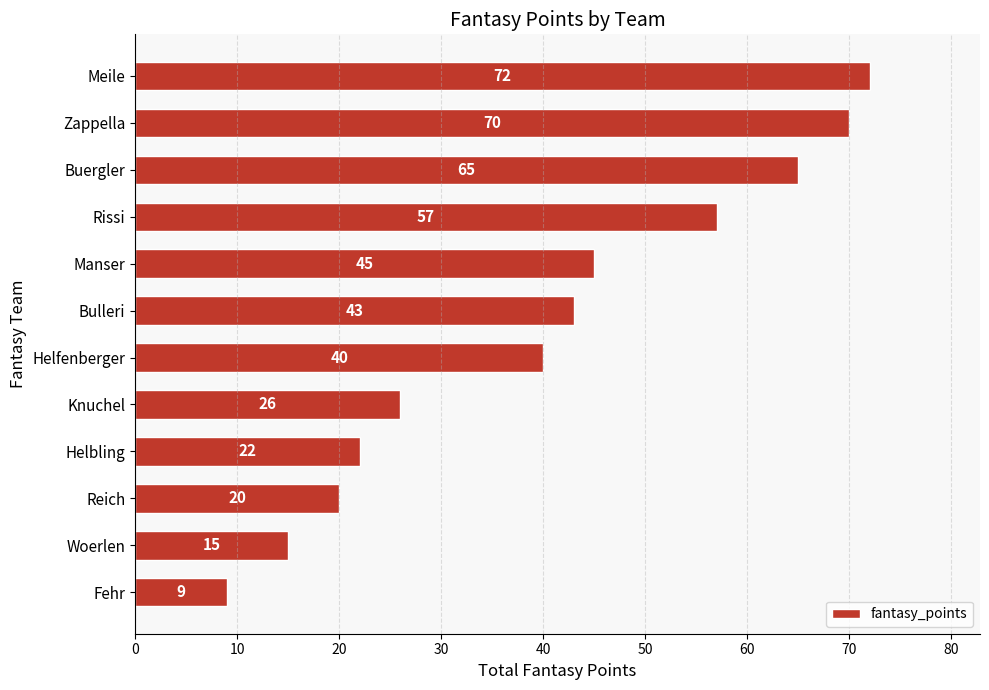

Reading bottom to top, list all the values displayed in this chart.

Fehr=9	Woerlen=15	Reich=20	Helbling=22	Knuchel=26	Helfenberger=40	Bulleri=43	Manser=45	Rissi=57	Buergler=65	Zappella=70	Meile=72